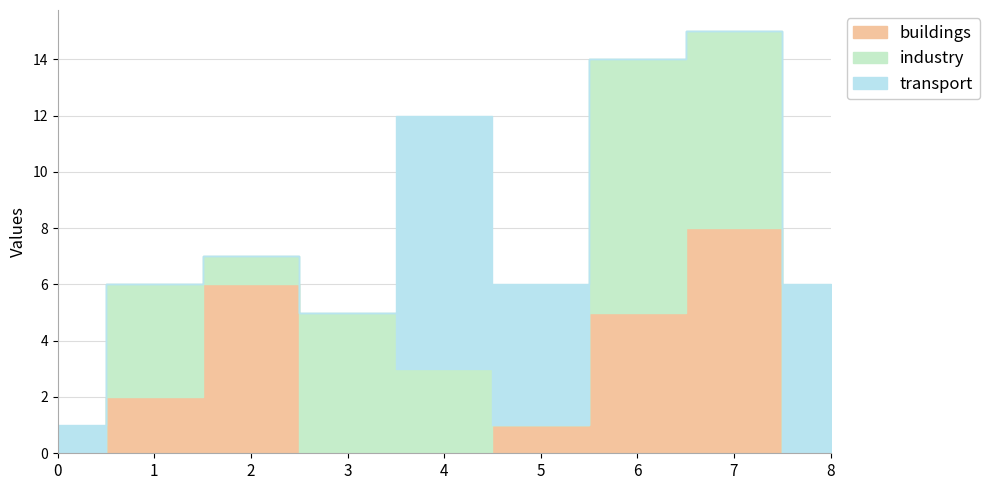

Reading left to right, transcribe all the data shown in this chart.

buildings: 0	2	6	0	0	1	5	8	0
industry: 0	4	1	5	3	0	9	7	0
transport: 1	0	0	0	9	5	0	0	6